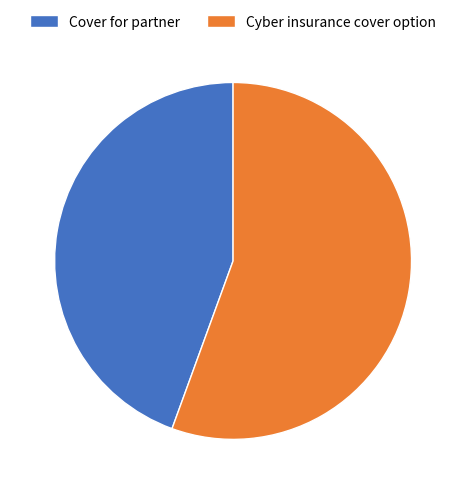

How many slices are in this pie chart?

2